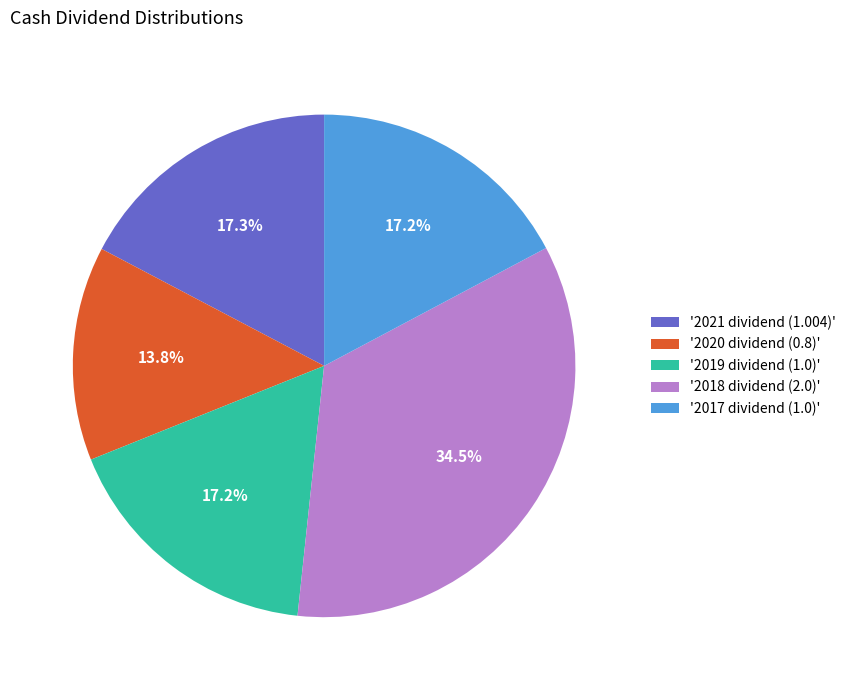

Is there a majority slice in this chart?

No